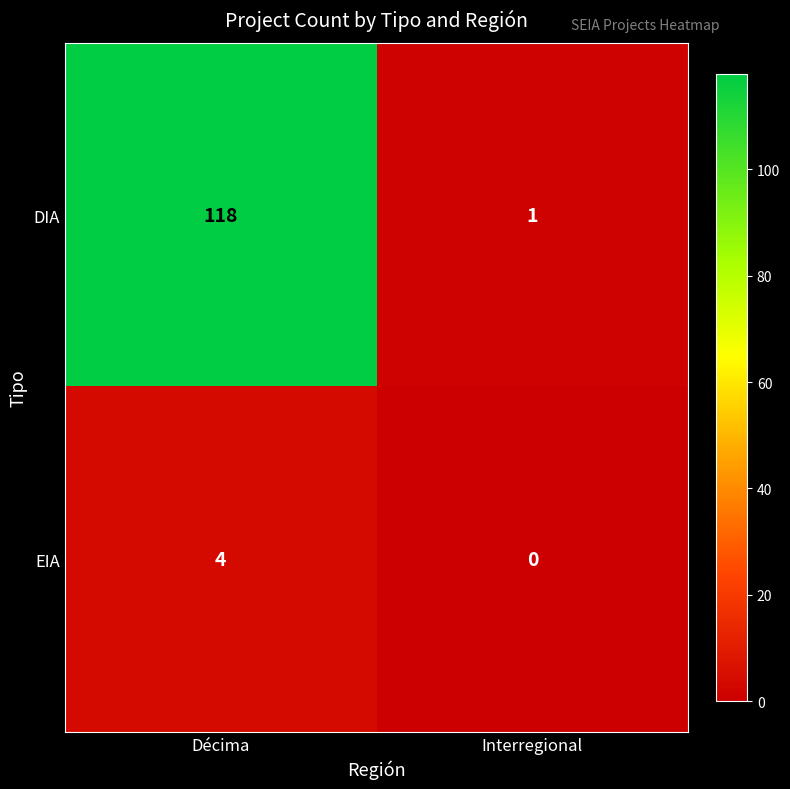

List the series in order of their peak value, highest first.

DIA, EIA